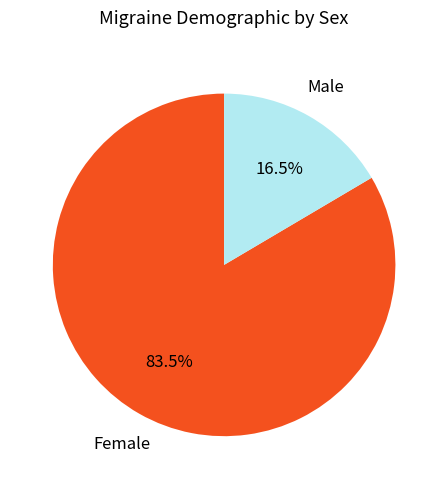

Rank the categories by value from highest to lowest.

Female, Male